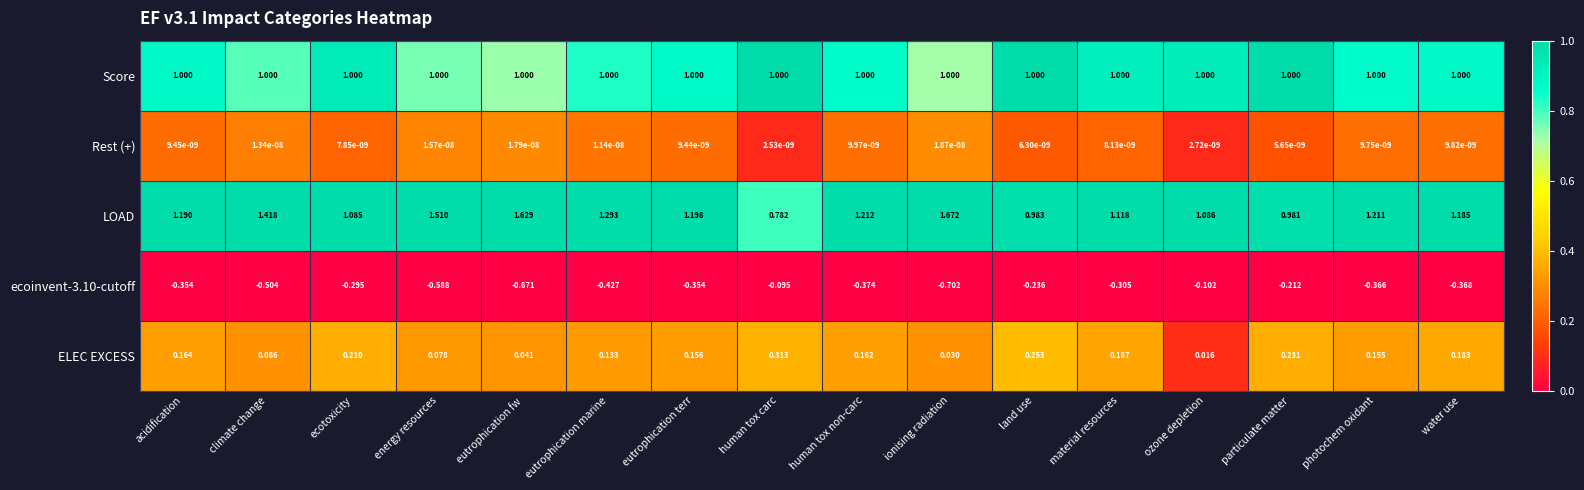

What is the total value across all series at ecotoxicity?

2.0